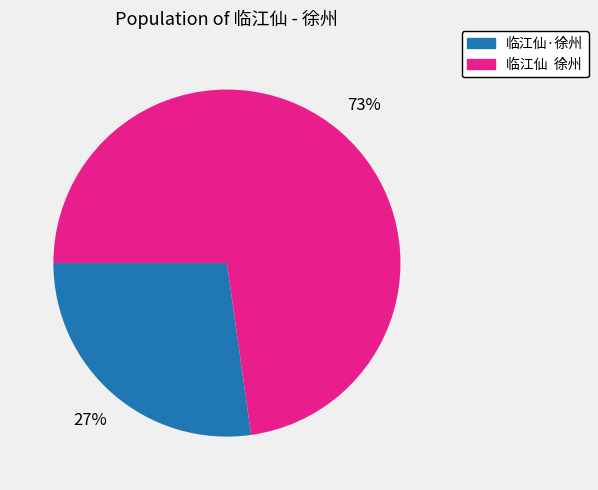

To the nearest percent, what percentage of the pie is 临江仙 徐州?

73%